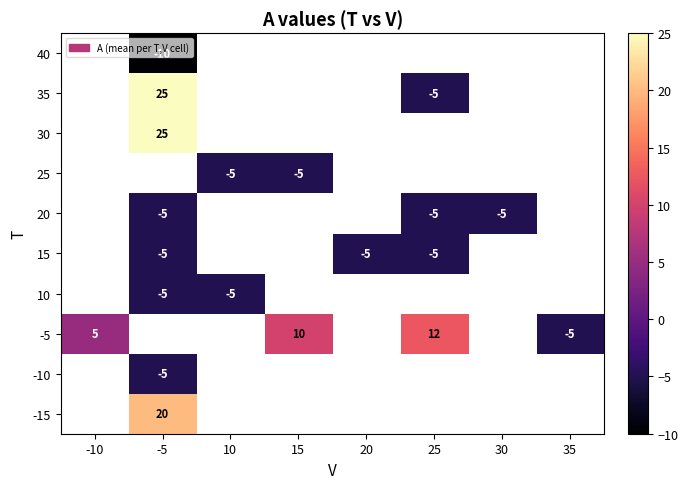

The value of 40 at -5 is -16. True or false?

False